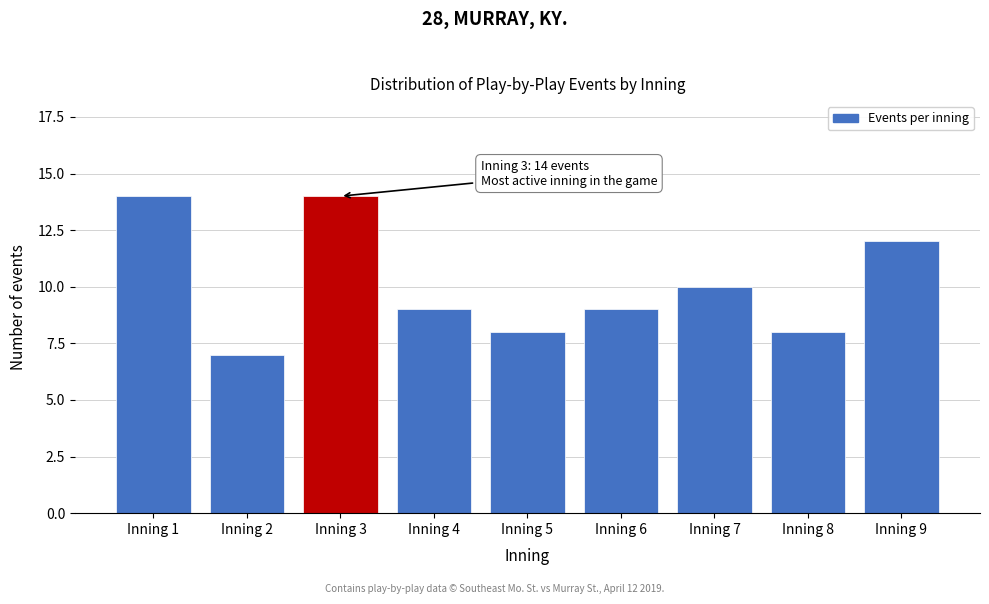

Reading left to right, what are all the values shown in this chart?

14	7	14	9	8	9	10	8	12